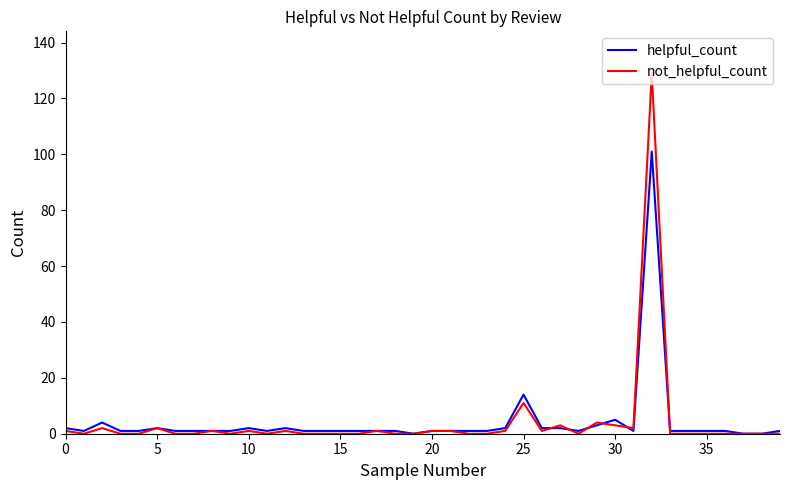

List the series in order of their peak value, highest first.

not_helpful_count, helpful_count